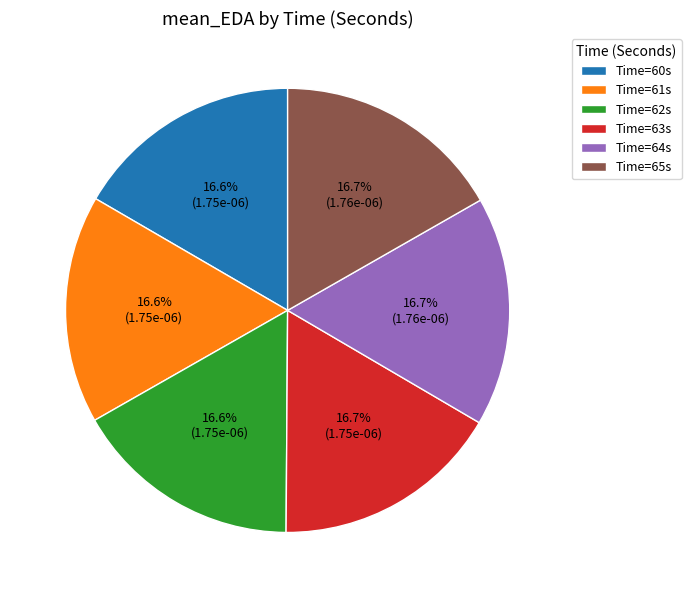

Is Time=64s the majority of the pie?

No